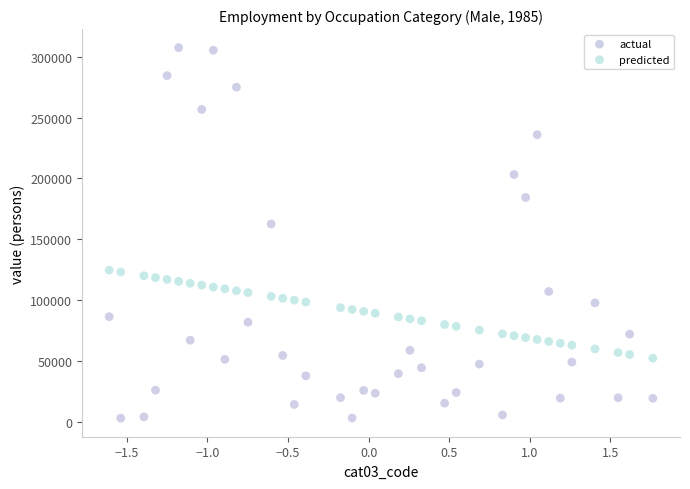

What are all the series names shown in the legend?

actual, predicted